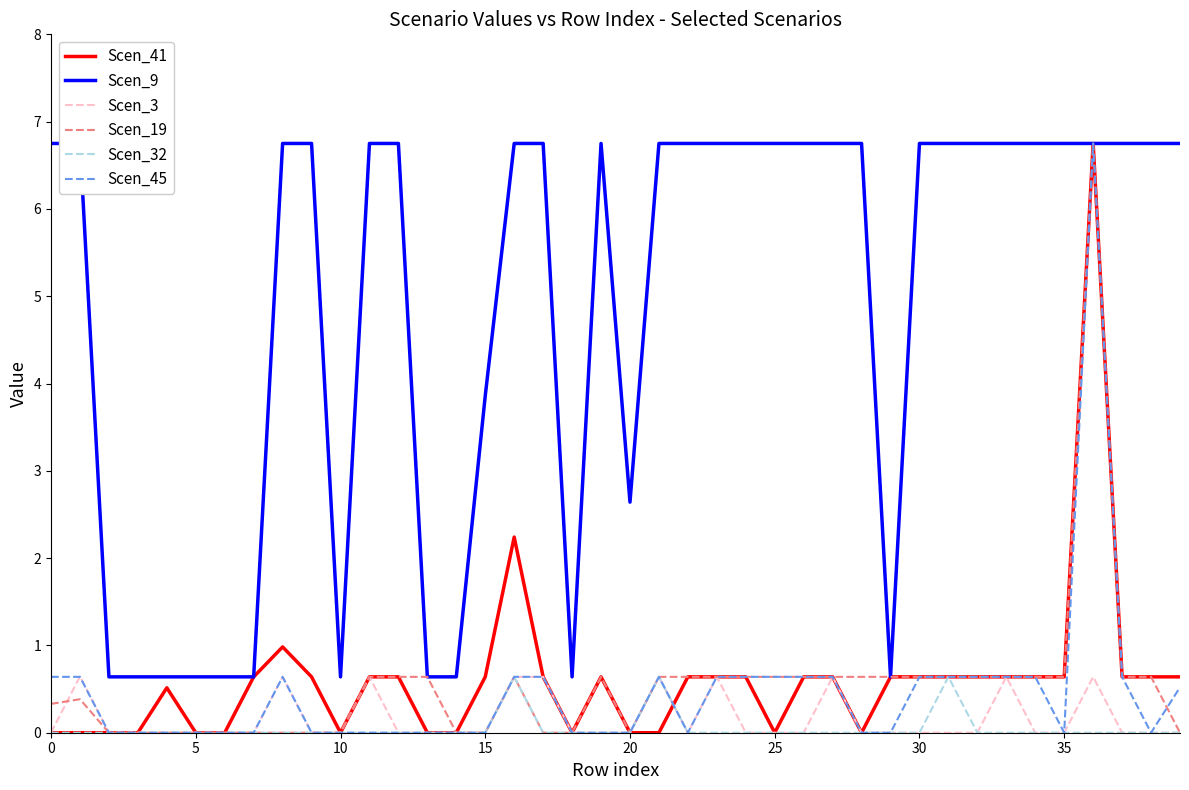

True or false: Scen_41 and Scen_32 intersect in this chart.

True